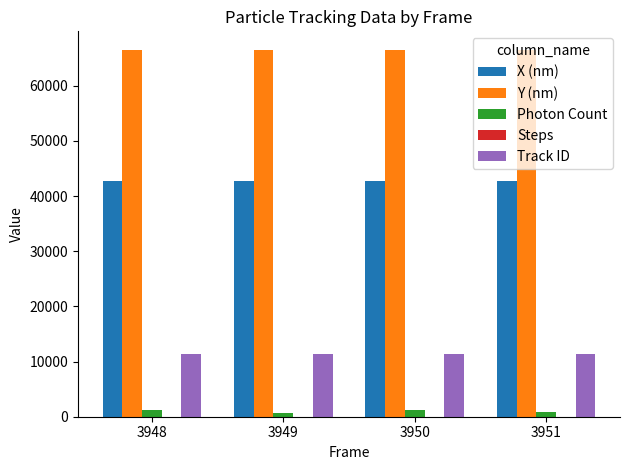

Which series has the largest total across all categories?

Y (nm)